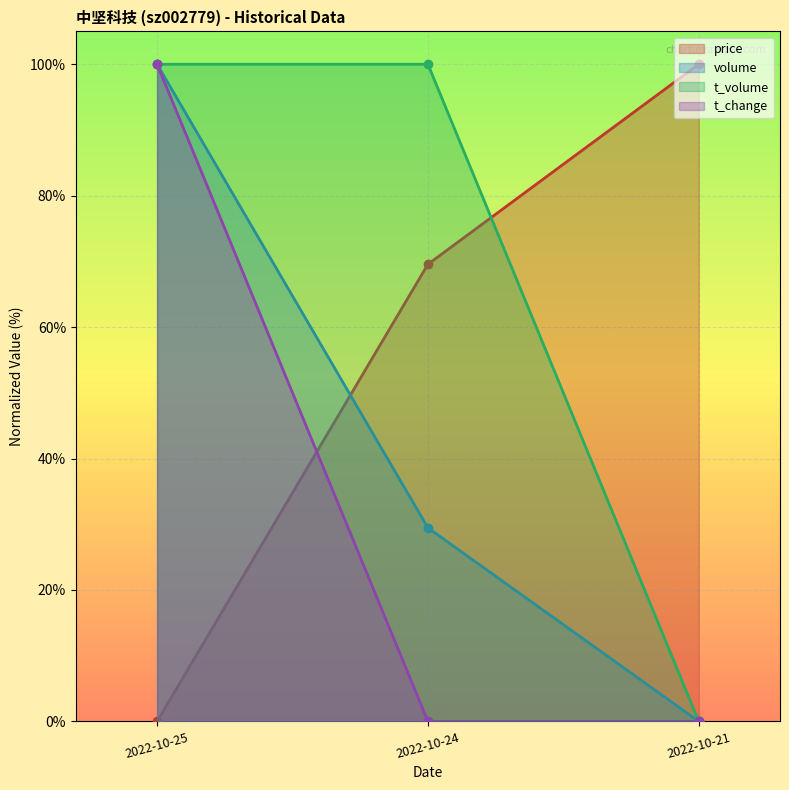

Which series has the widest spread of values?

price